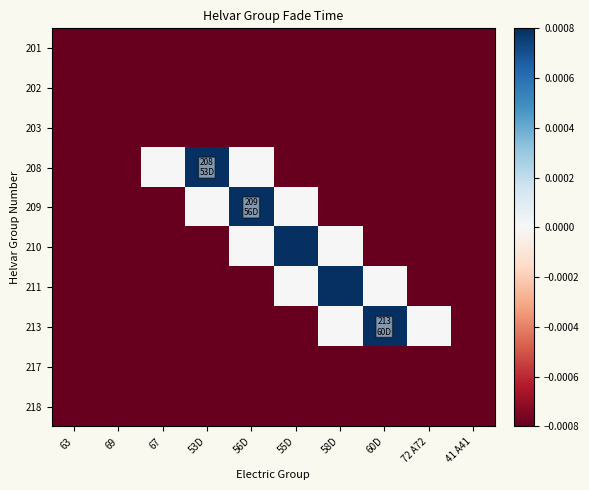

At which category is the sum across all series the highest?

56D